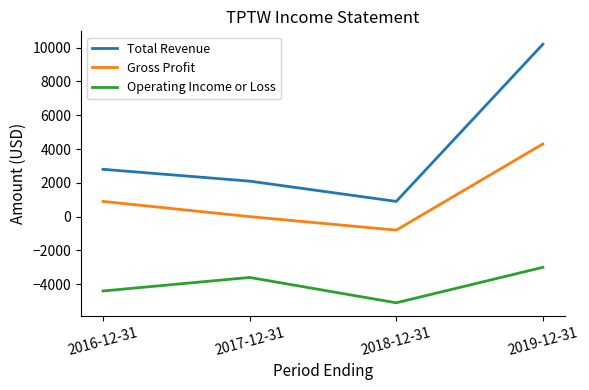

True or false: Operating Income or Loss and Gross Profit intersect in this chart.

False